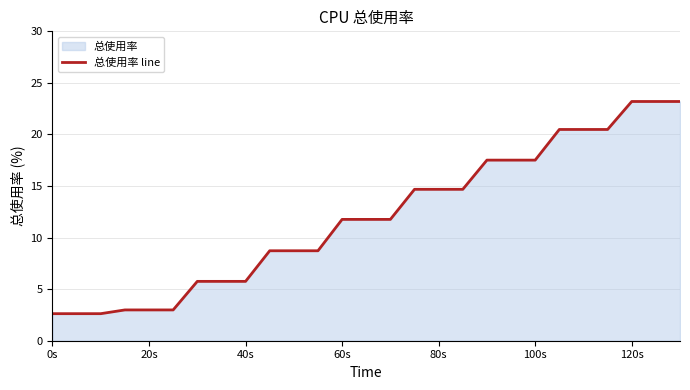

Is it true that the value at 120s is 23.2?

True